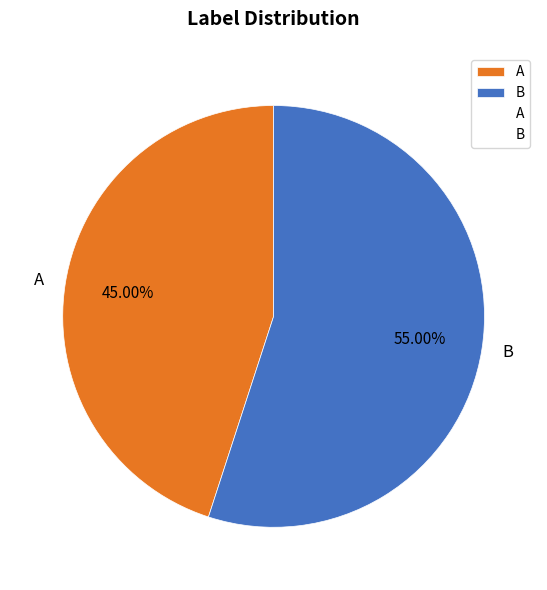

Which slice represents more than half of the pie?

B